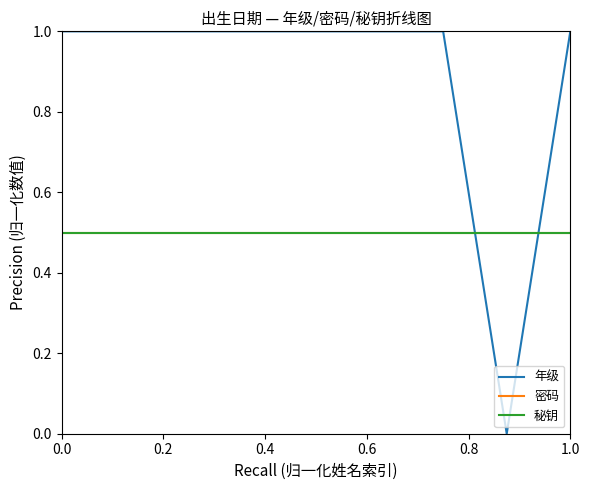

Reading left to right, extract all data points from this chart.

年级: 1.0	1.0	1.0	1.0	1.0	1.0	1.0	0.0	1.0
密码: 0.5	0.5	0.5	0.5	0.5	0.5	0.5	0.5	0.5
秘钥: 0.5	0.5	0.5	0.5	0.5	0.5	0.5	0.5	0.5